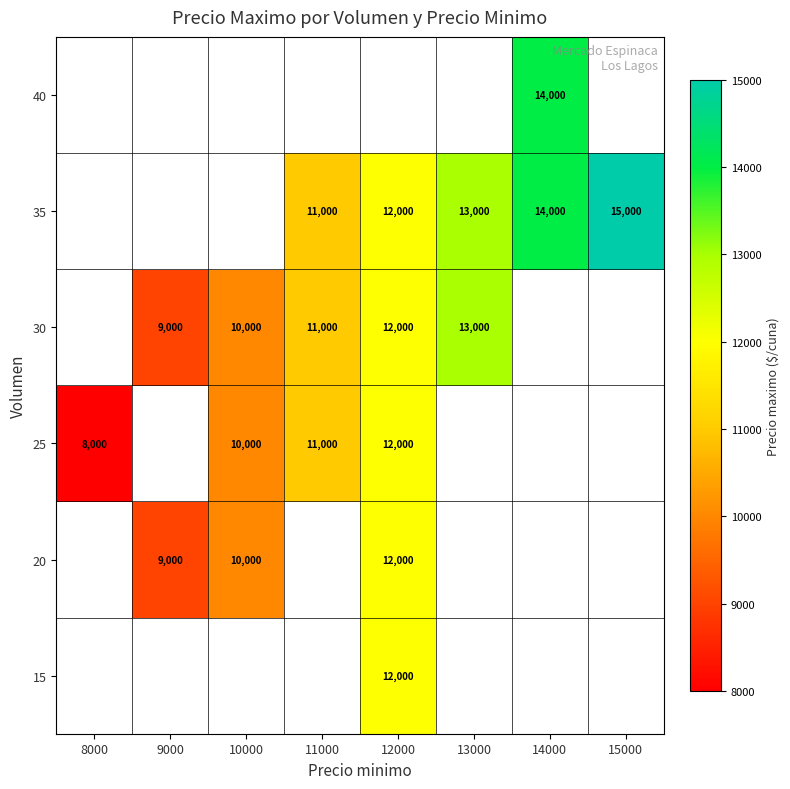

The value of 25 at 10000 is 10000. True or false?

True